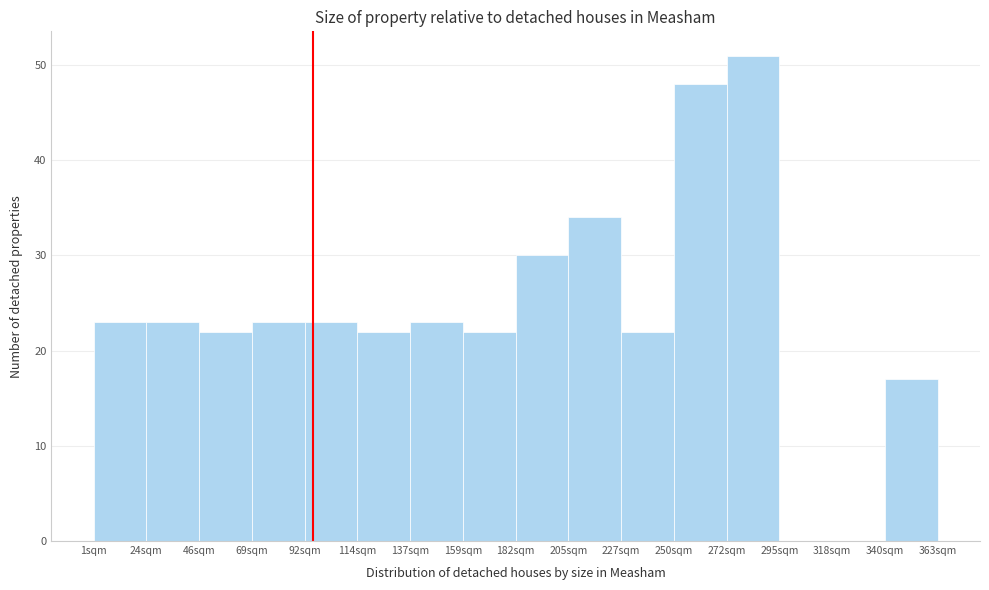

Reading left to right, list every bar in this chart as the range it spans on the x-axis followed by its height. Neither the bar edges nor the heights are printed on the chart, so give them approximately, as read against the axes.

0 to 25: 23
25 to 45: 23
45 to 70: 22
70 to 90: 23
90 to 115: 23
115 to 135: 22
135 to 160: 23
160 to 180: 22
180 to 205: 30
205 to 225: 34
225 to 250: 22
250 to 275: 48
275 to 295: 51
295 to 320: 0
320 to 340: 0
340 to 365: 17